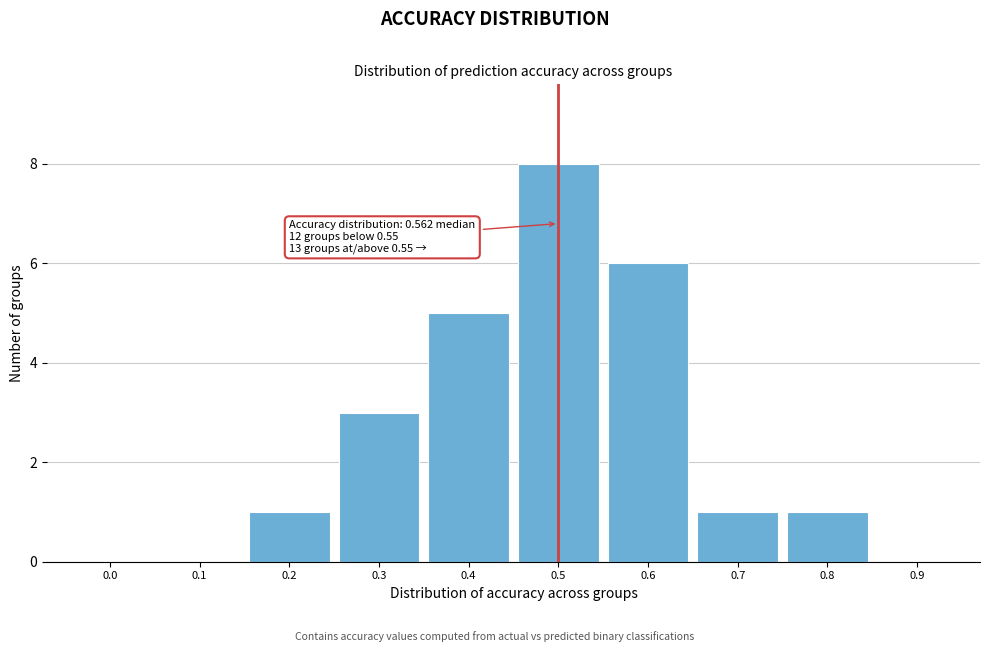

Reading left to right, transcribe all the data shown in this chart.

0.0=0	0.1=0	0.2=1	0.3=3	0.4=5	0.5=8	0.6=6	0.7=1	0.8=1	0.9=0